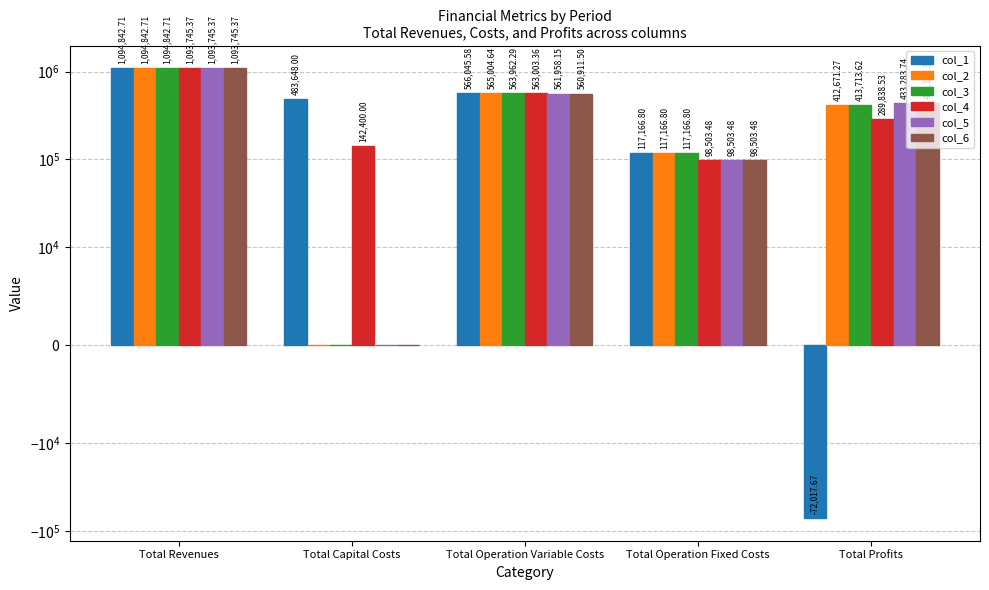

At which category is the sum across all series the highest?

Total Revenues